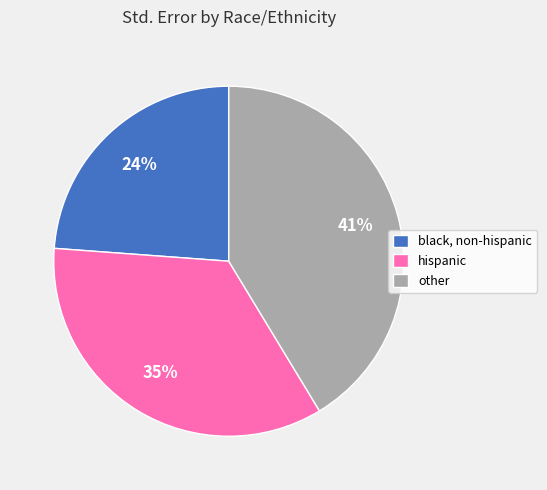

Rank the categories by value from highest to lowest.

other, hispanic, black, non-hispanic